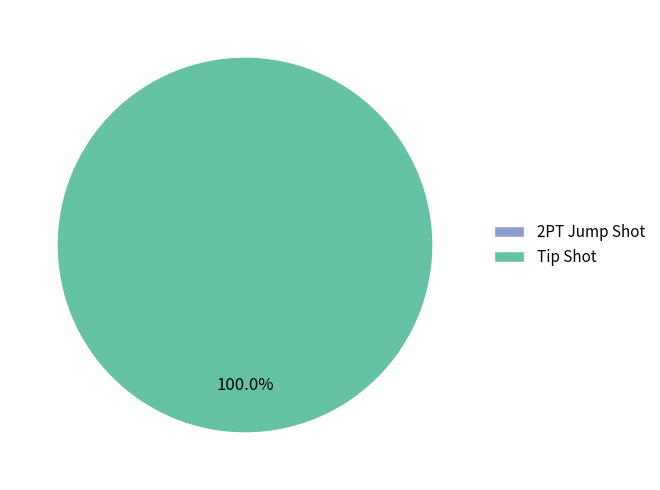

What is the majority slice?

Tip Shot